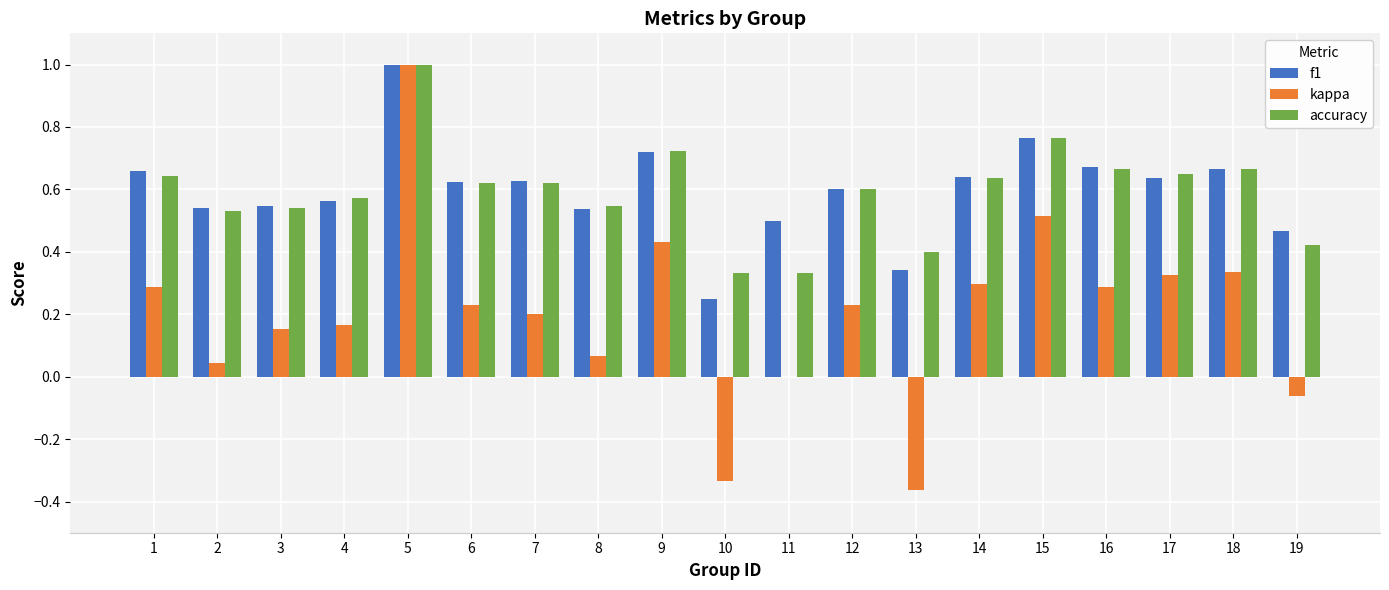

Count the number of categories in the chart.

19